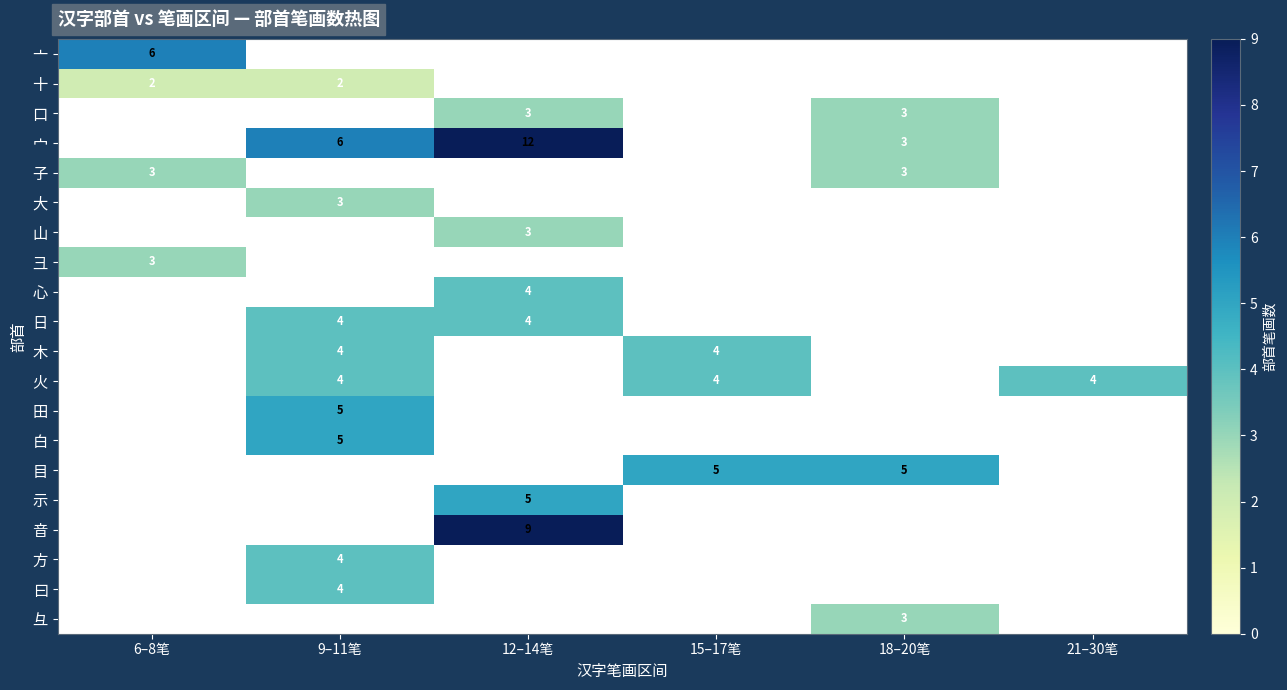

What is the minimum value shown in the chart?

2.0